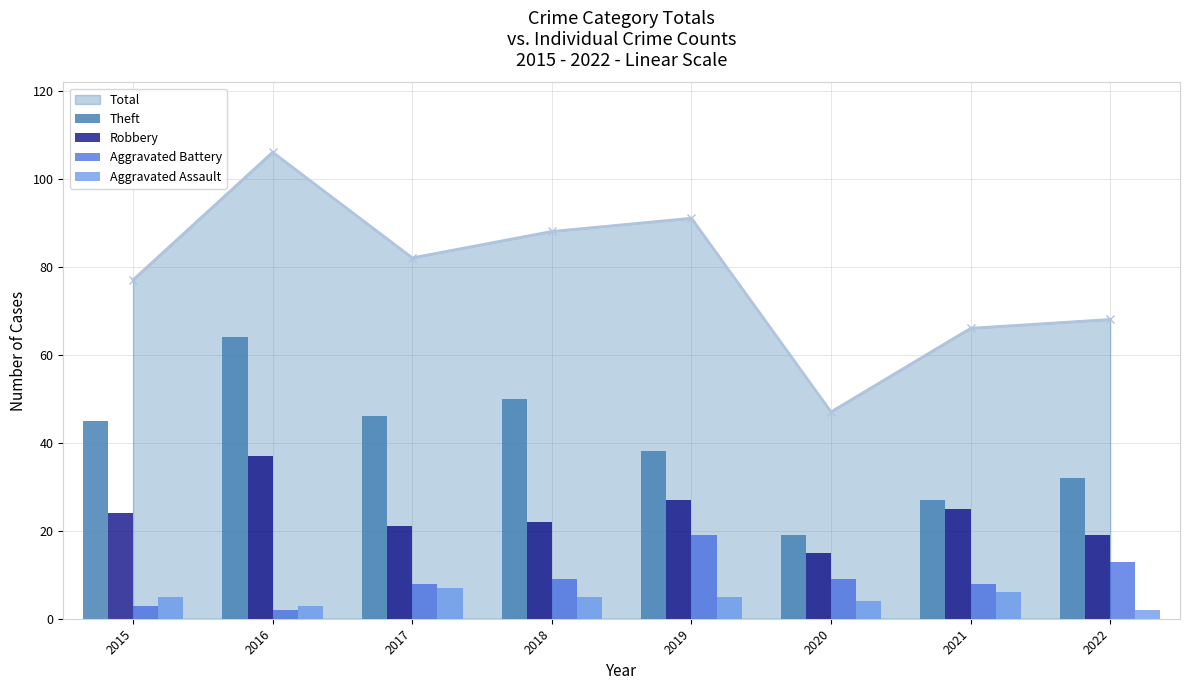

List the labels in order of Aggravated Assault value, smallest first.

2022, 2016, 2020, 2015, 2018, 2019, 2021, 2017